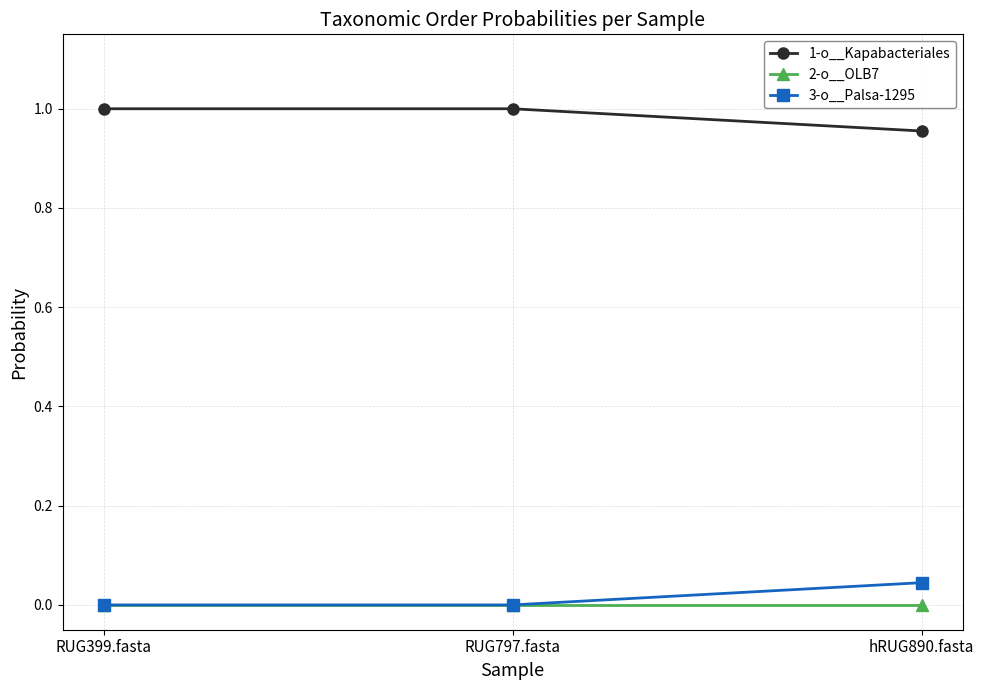

How many categories are shown in the chart?

3